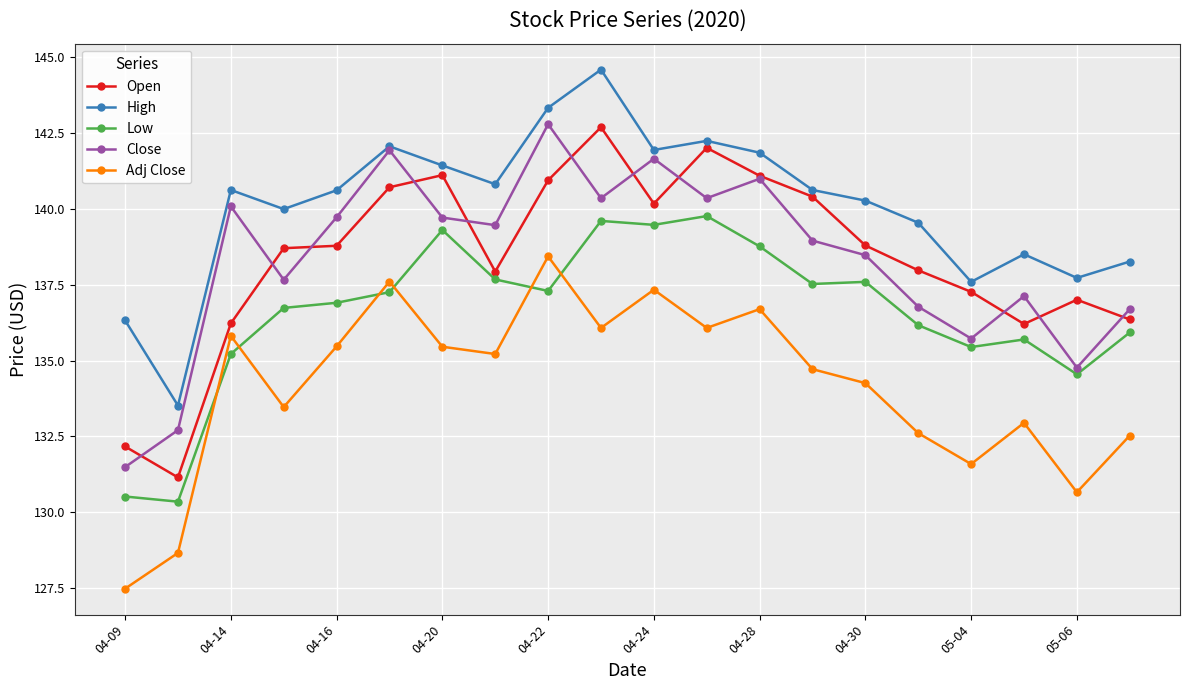

How many data points in Low are less than 137?

10